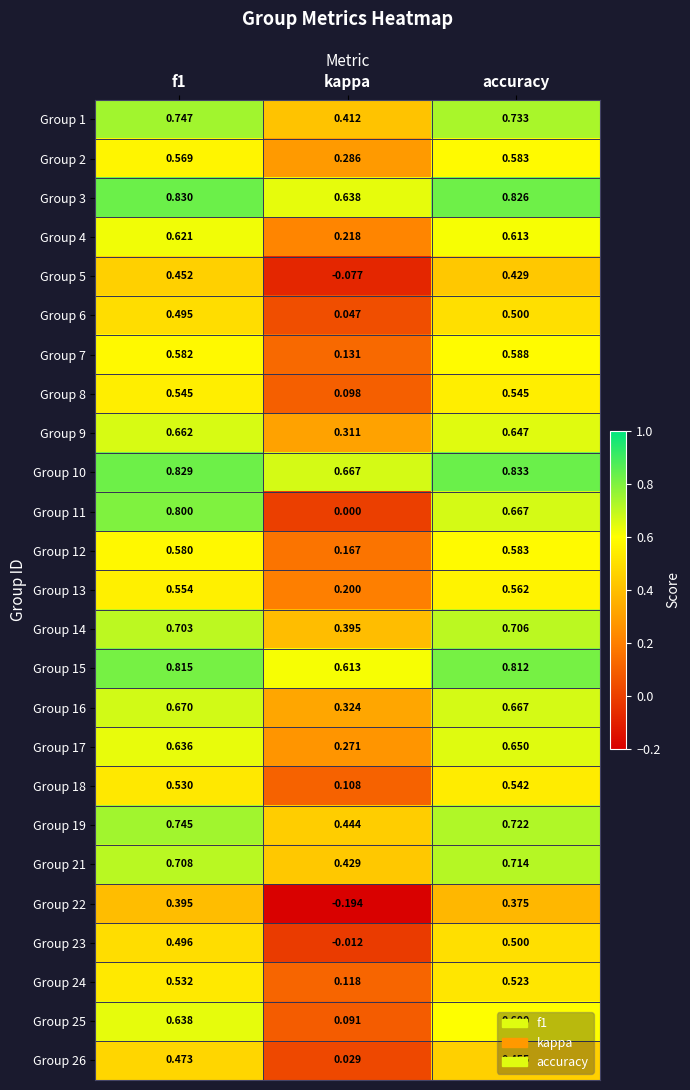

Is the value of Group 9 at f1 greater than the value of Group 2 at kappa?

Yes